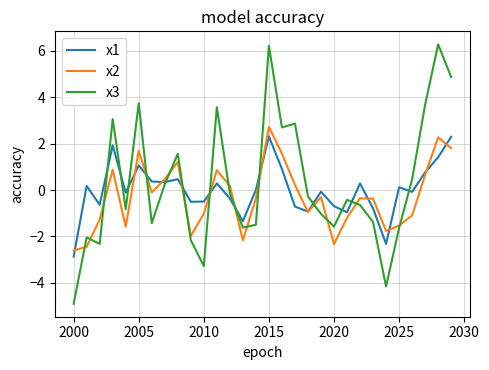

Which series has the largest range (max minus min)?

x3